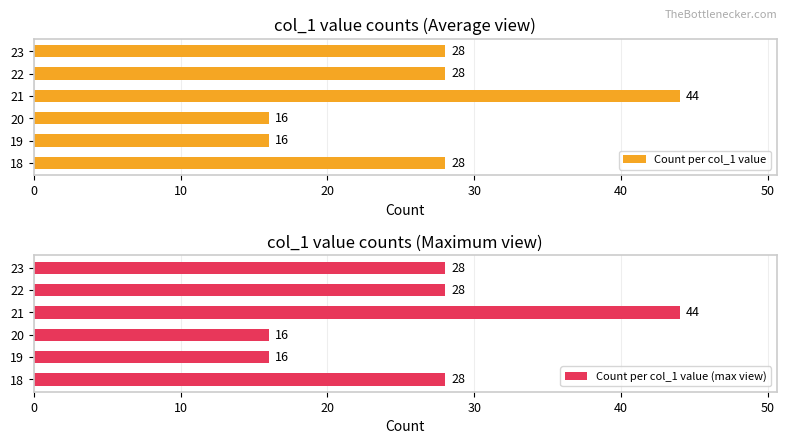

Reading left to right, extract all data points from this chart.

Count per col_1 value: 28	16	16	44	28	28
Count per col_1 value (max view): 28	16	16	44	28	28